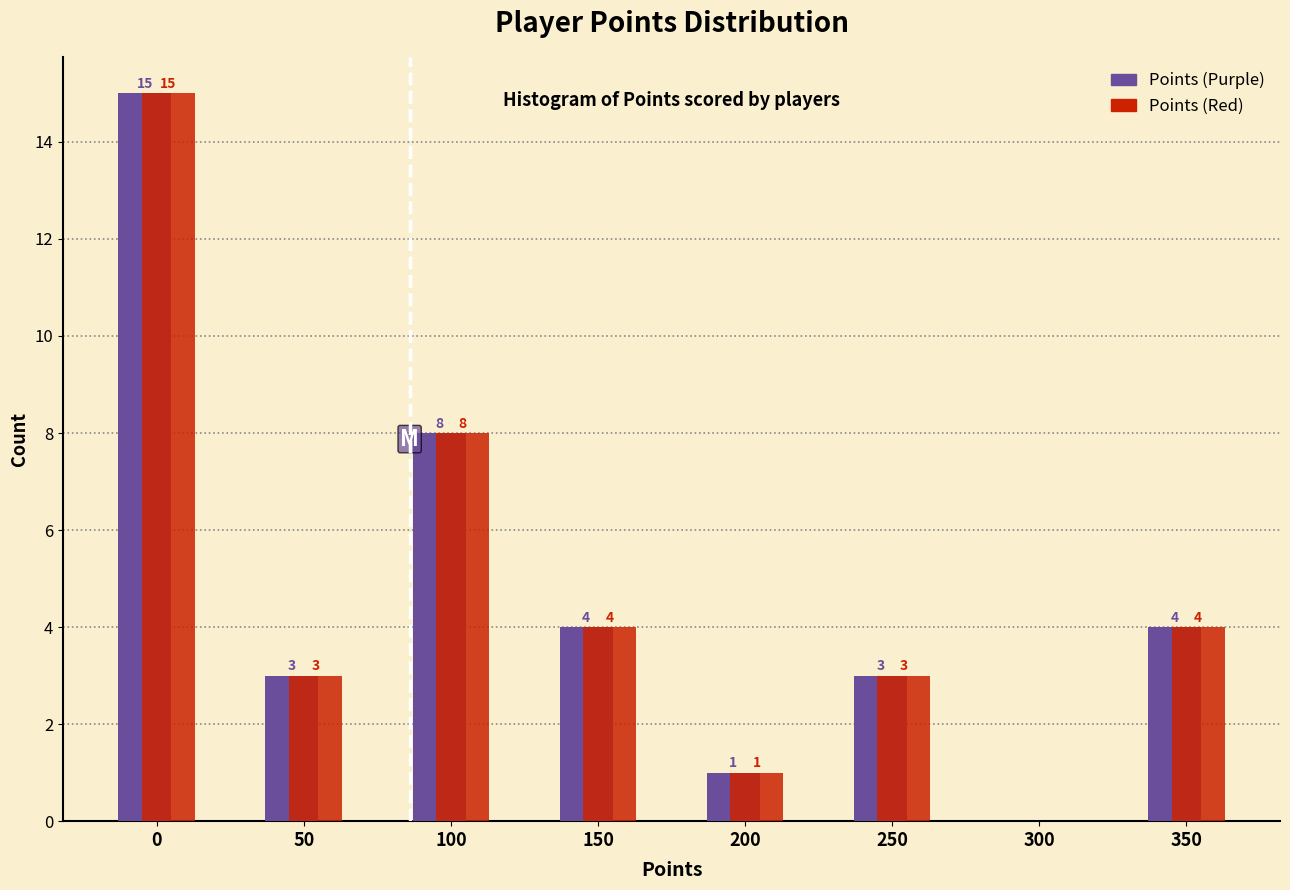

Reading right to left, transcribe all the data shown in this chart.

Points (Purple): 350=4	300=0	250=3	200=1	150=4	100=8	50=3	0=15
Points (Red): 350=4	300=0	250=3	200=1	150=4	100=8	50=3	0=15